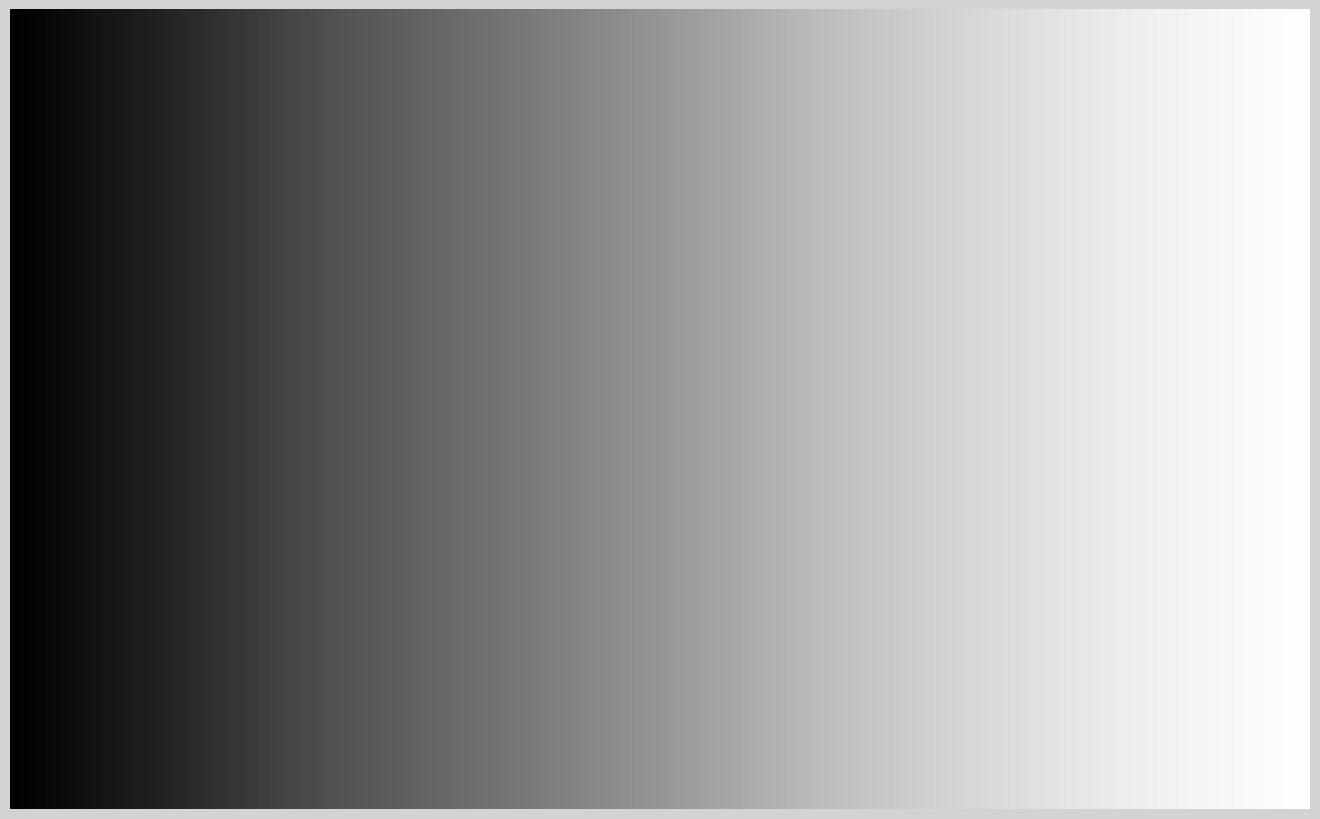

What percentage is the Romit Roy Choudhury slice, to the nearest percent?

23%